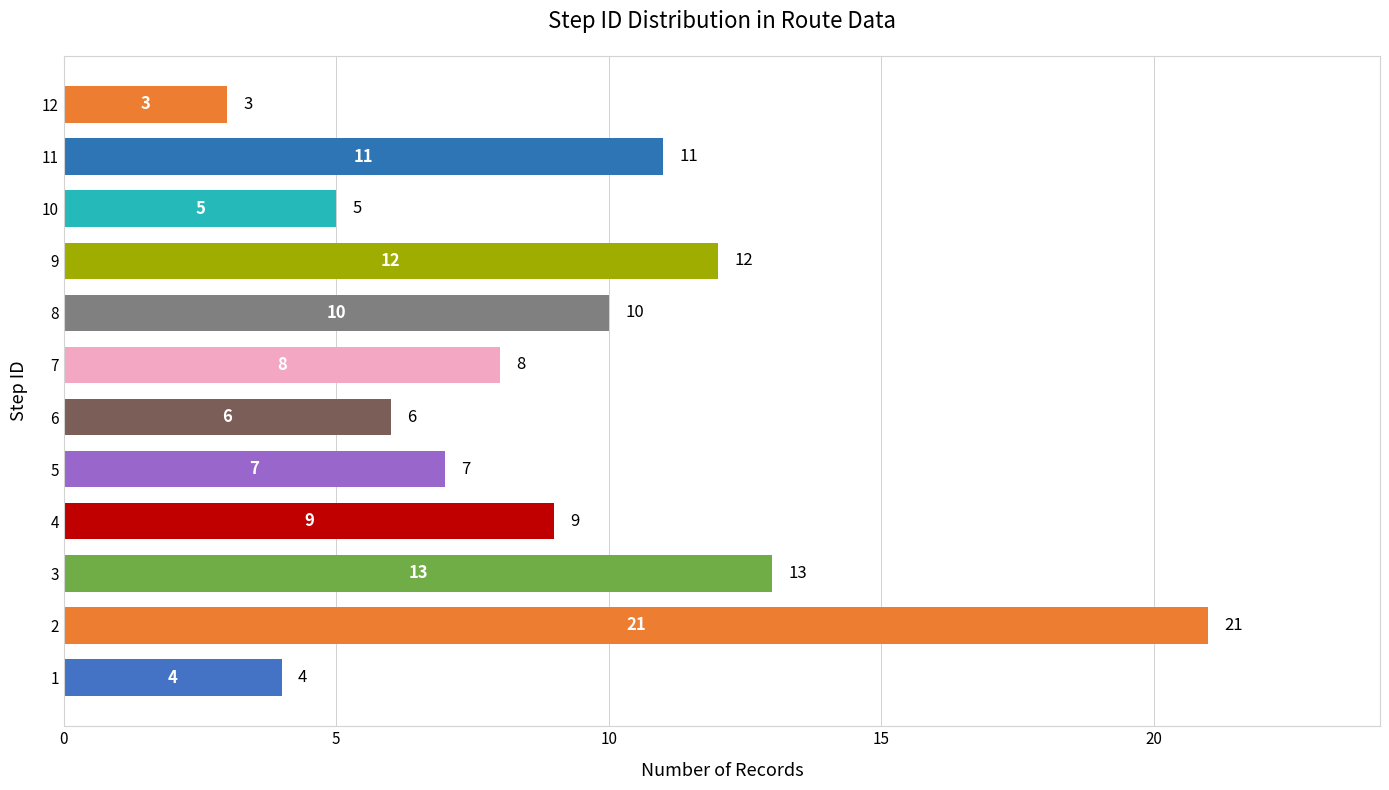

Reading top to bottom, transcribe all the data shown in this chart.

3	11	5	12	10	8	6	7	9	13	21	4